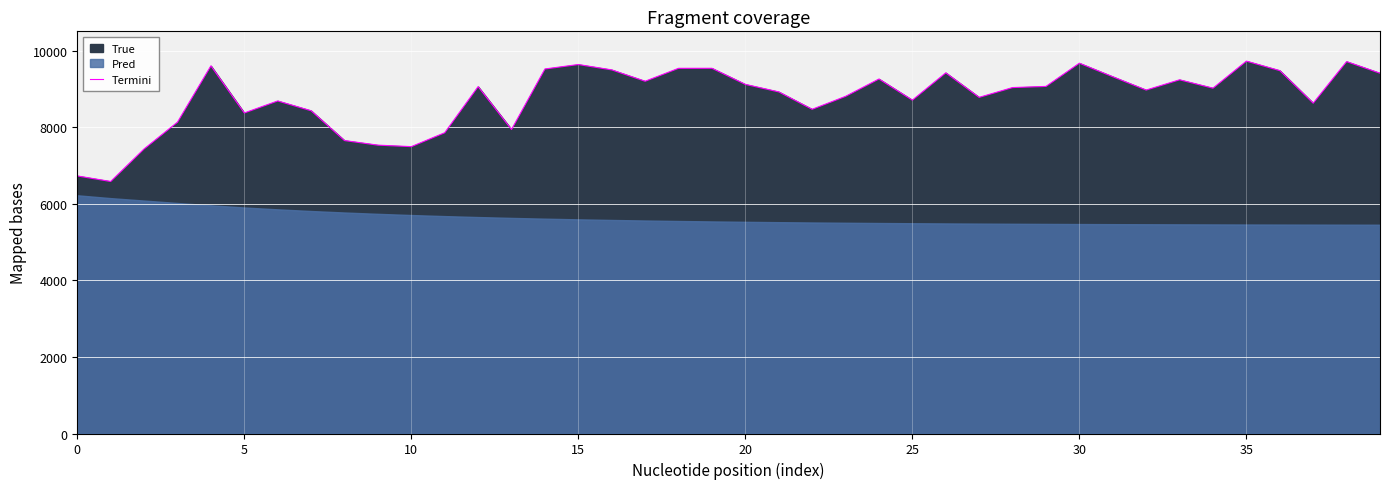

Reading right to left, list all the values displayed in this chart.

9417	9721	8634	9485	9733	9026	9245	8977	9325	9679	9072	9042	8786	9427	8713	9266	8812	8474	8929	9125	9546	9545	9207	9504	9644	9528	7946	9066	7861	7498	7537	7657	8436	8692	8378	9609	8138	7438	6587	6732